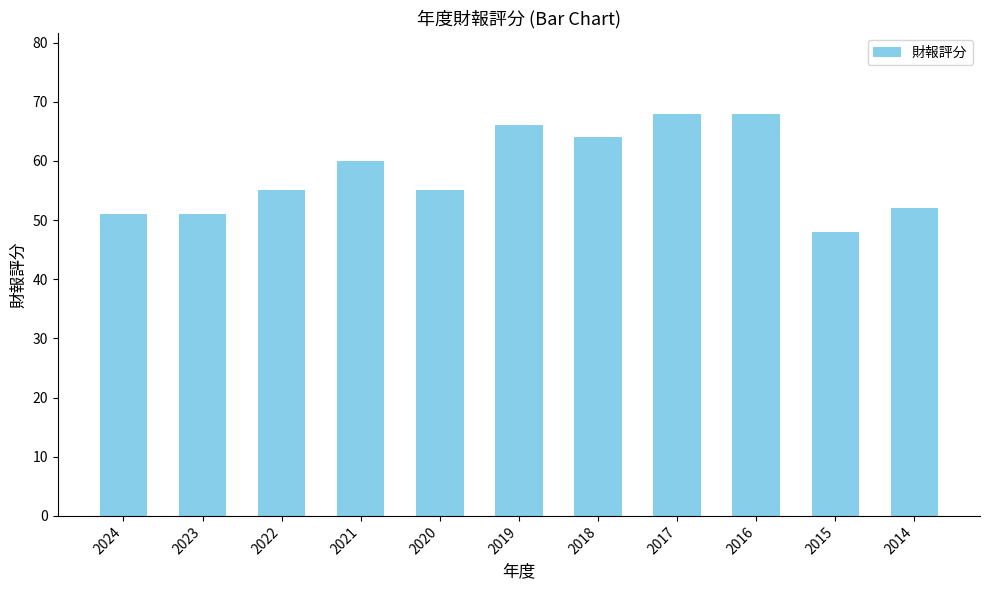

Does the chart contain any negative values?

No